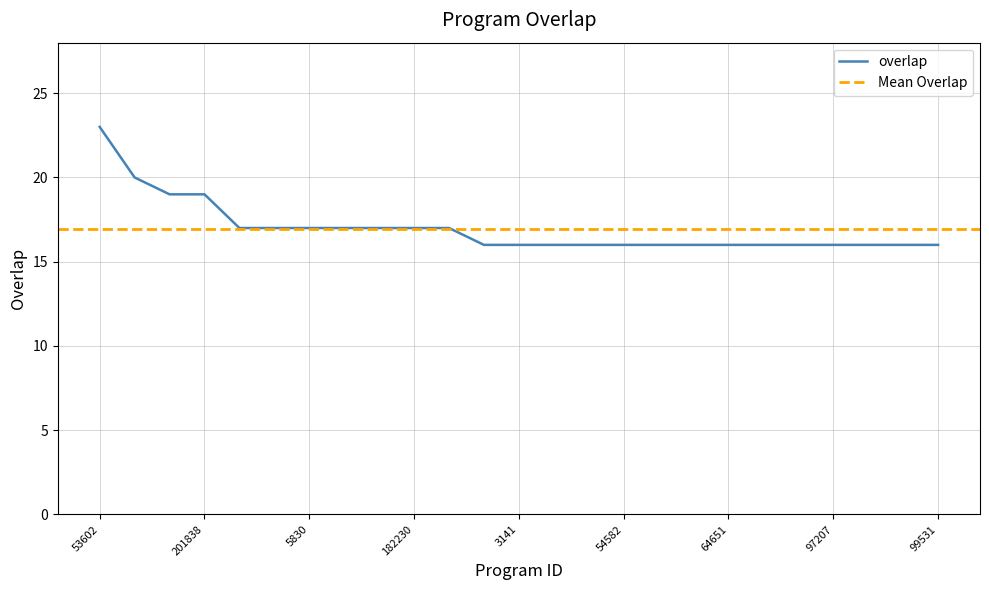

True or false: the data shows 17 at 5830.

True